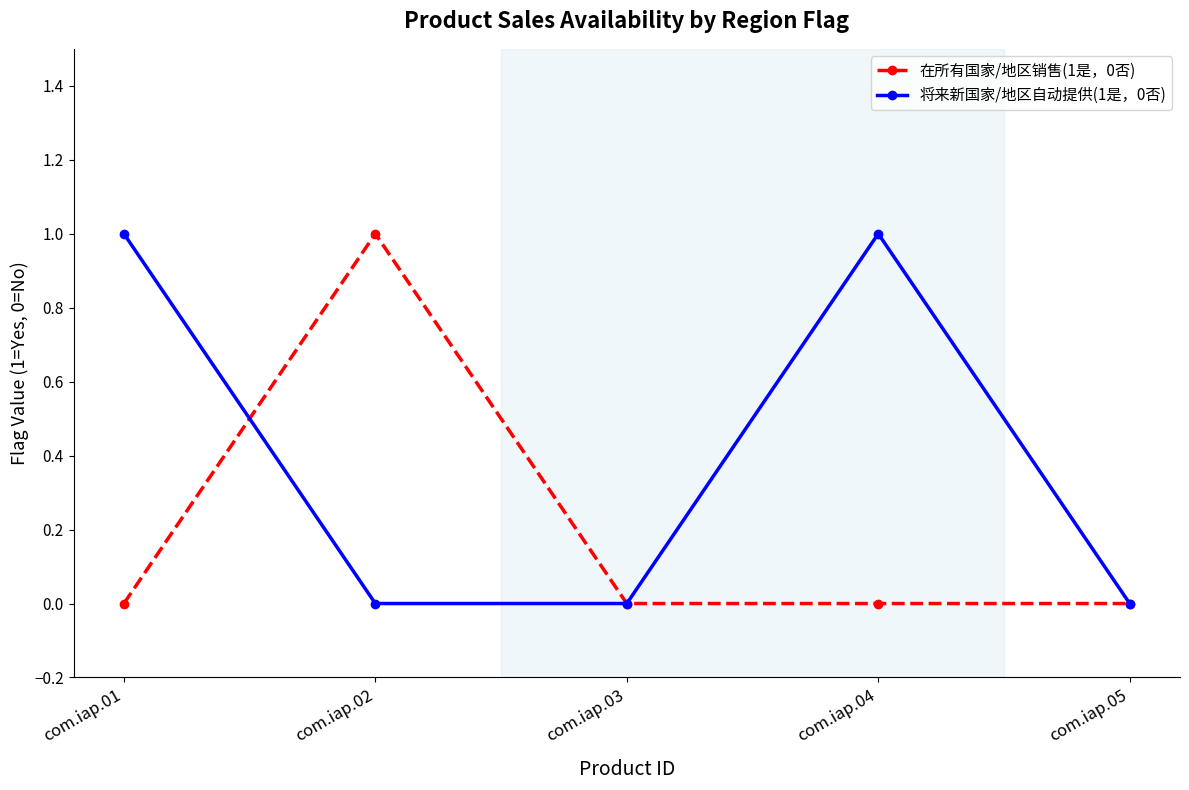

True or false: 将来新国家/地区自动提供(1是，0否) has a value of 0 at com.iap.05.

True